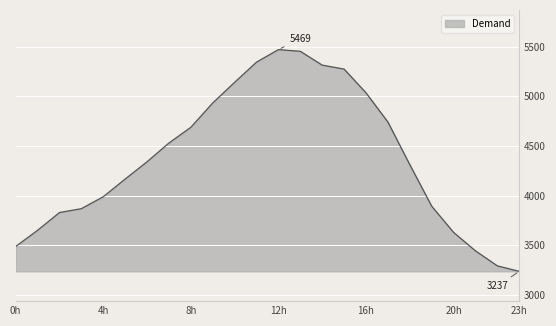

What is the greatest value displayed?

5469